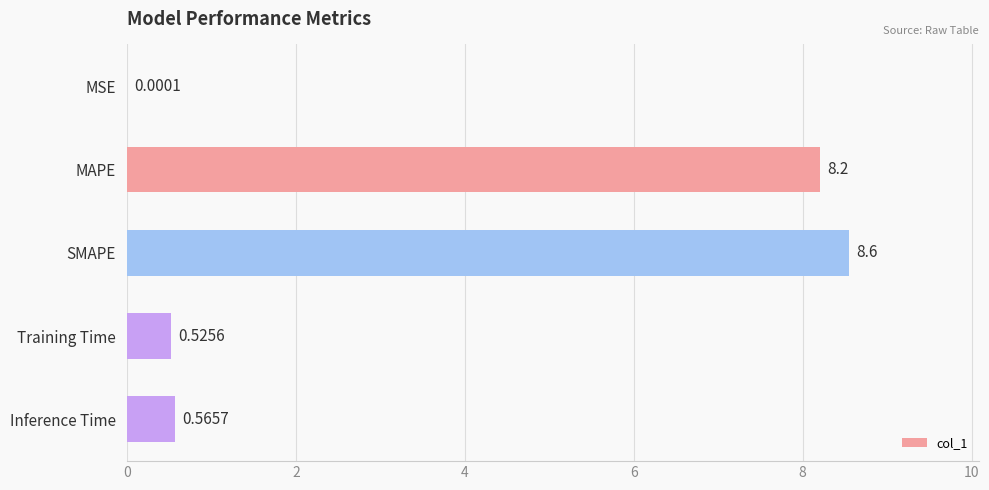

What is the change in value from SMAPE to Training Time?

-8.0